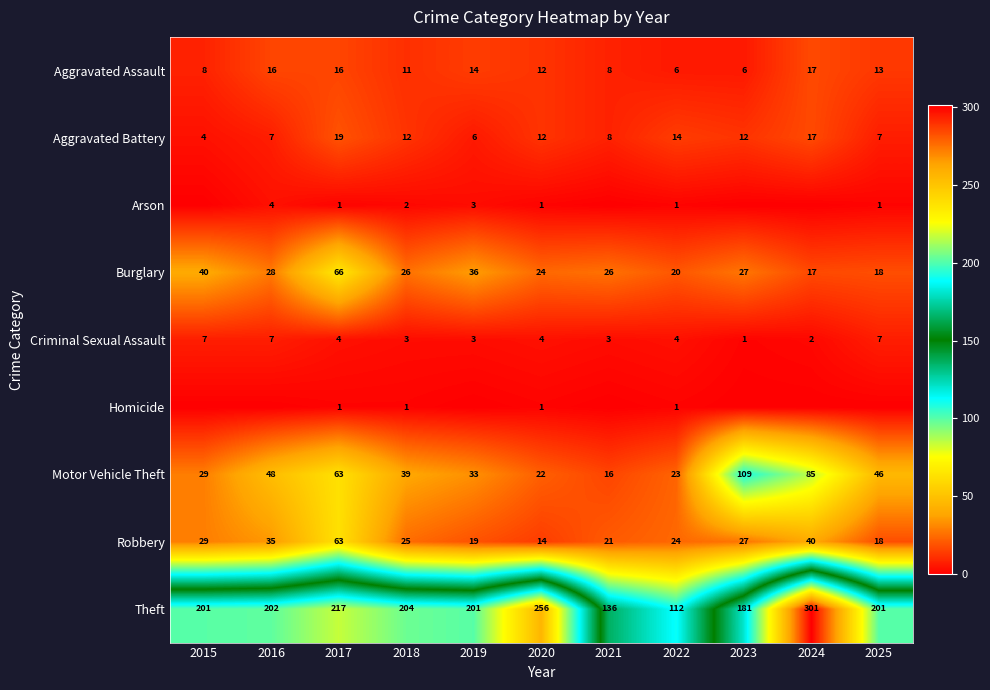

At which category is the sum across all series the highest?

2024